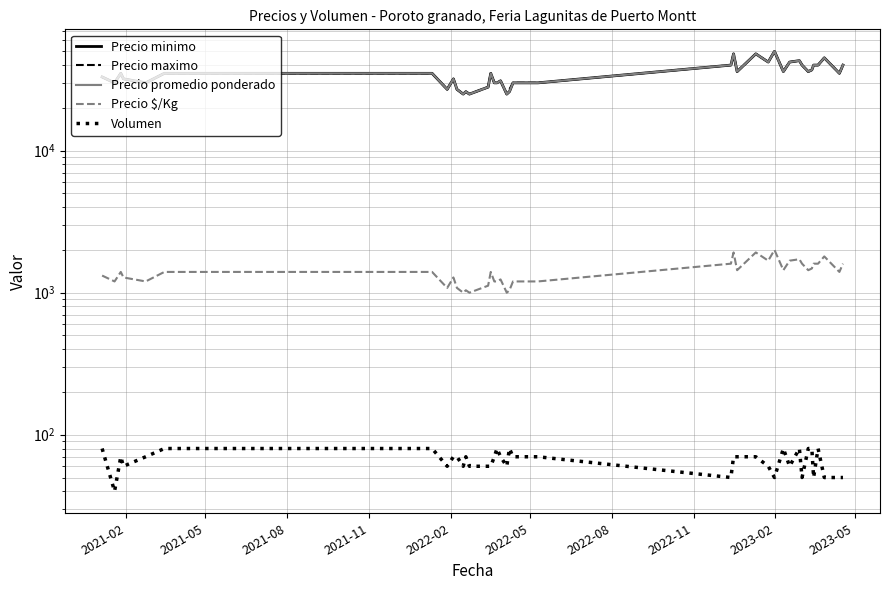

True or false: Precio maximo and Precio promedio ponderado intersect in this chart.

False